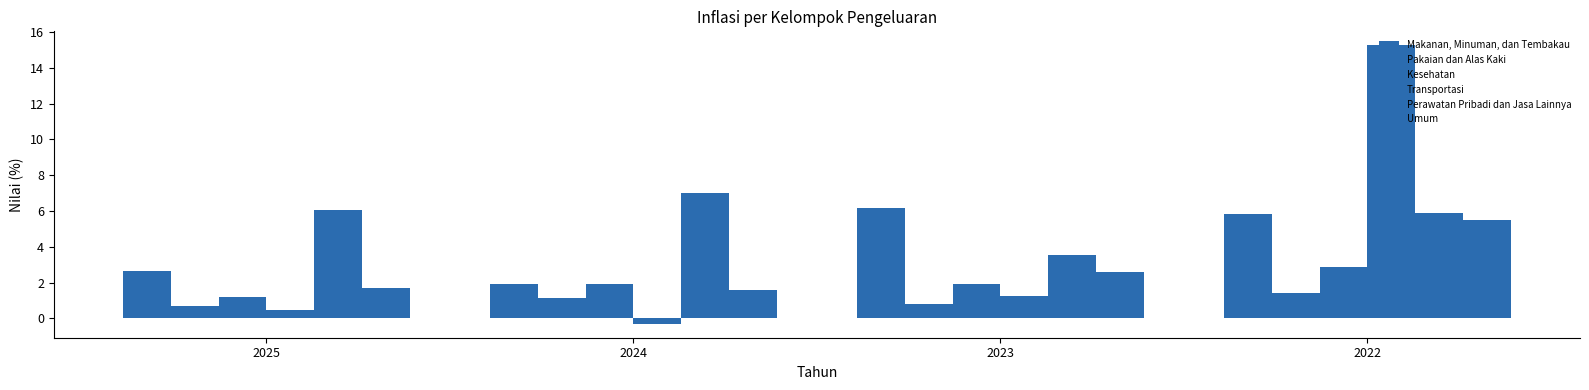

What is the approximate value of Transportasi at 2022?

15.3